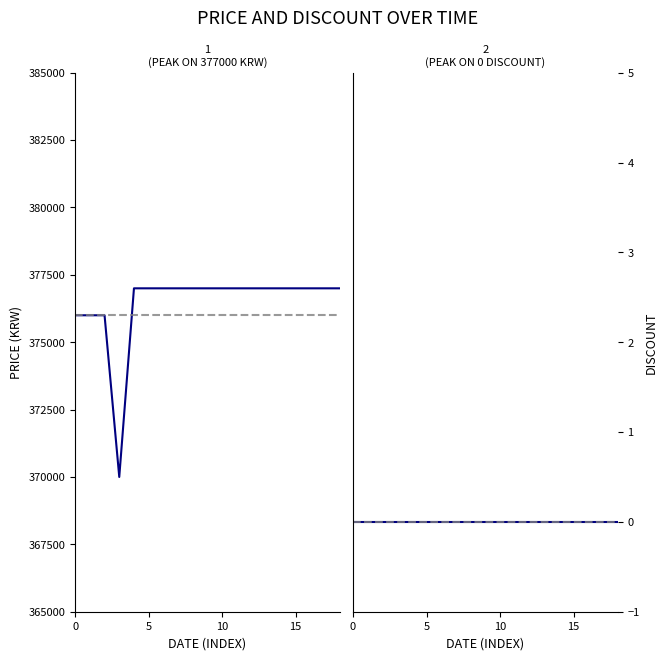

True or false: the data shows 376000 at 2.

True